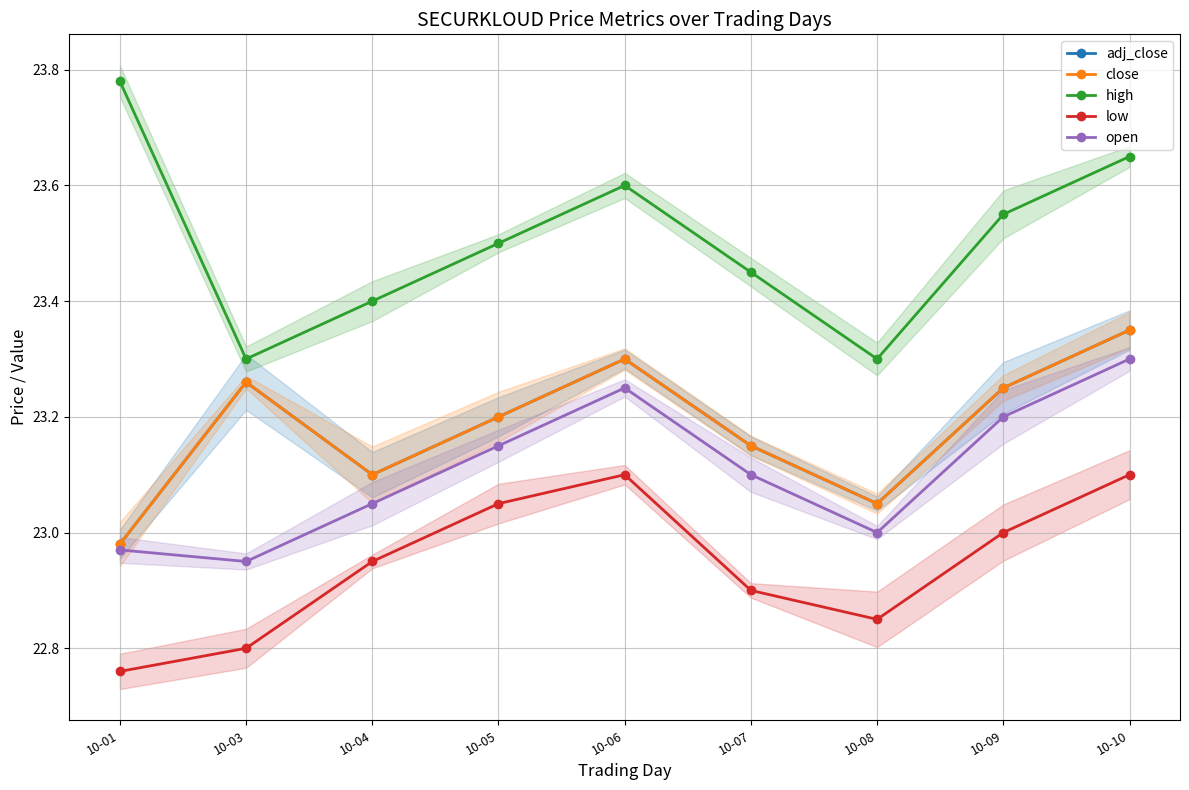

Reading left to right, list all the values displayed in this chart.

adj_close: 23.0	23.3	23.1	23.2	23.3	23.1	23.1	23.2	23.4
close: 23.0	23.3	23.1	23.2	23.3	23.1	23.1	23.2	23.4
high: 23.8	23.3	23.4	23.5	23.6	23.4	23.3	23.6	23.6
low: 22.8	22.8	22.9	23.1	23.1	22.9	22.9	23.0	23.1
open: 23.0	22.9	23.1	23.1	23.2	23.1	23.0	23.2	23.3